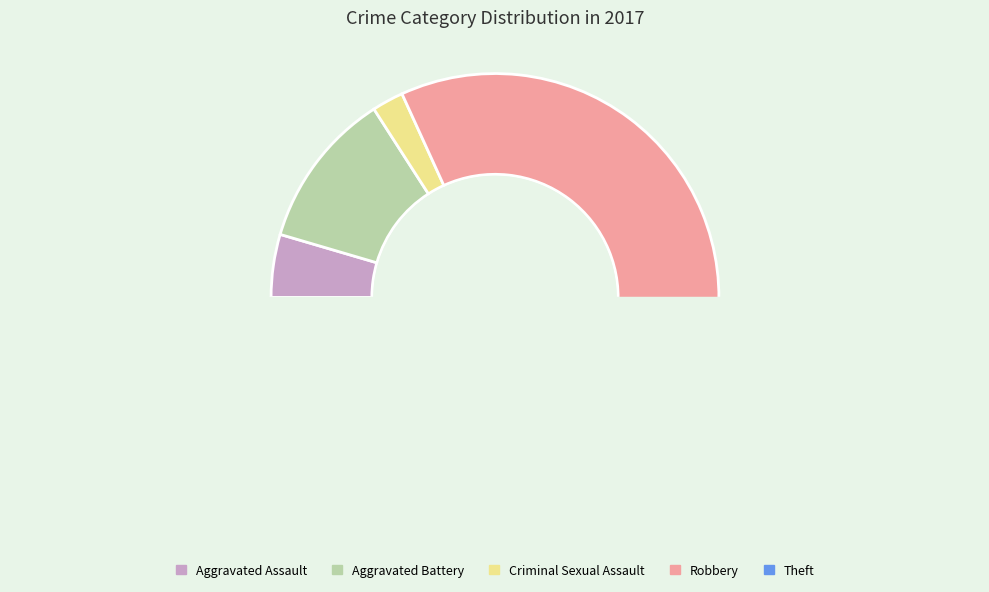

What is the change in value from Aggravated Assault to Theft?

+19